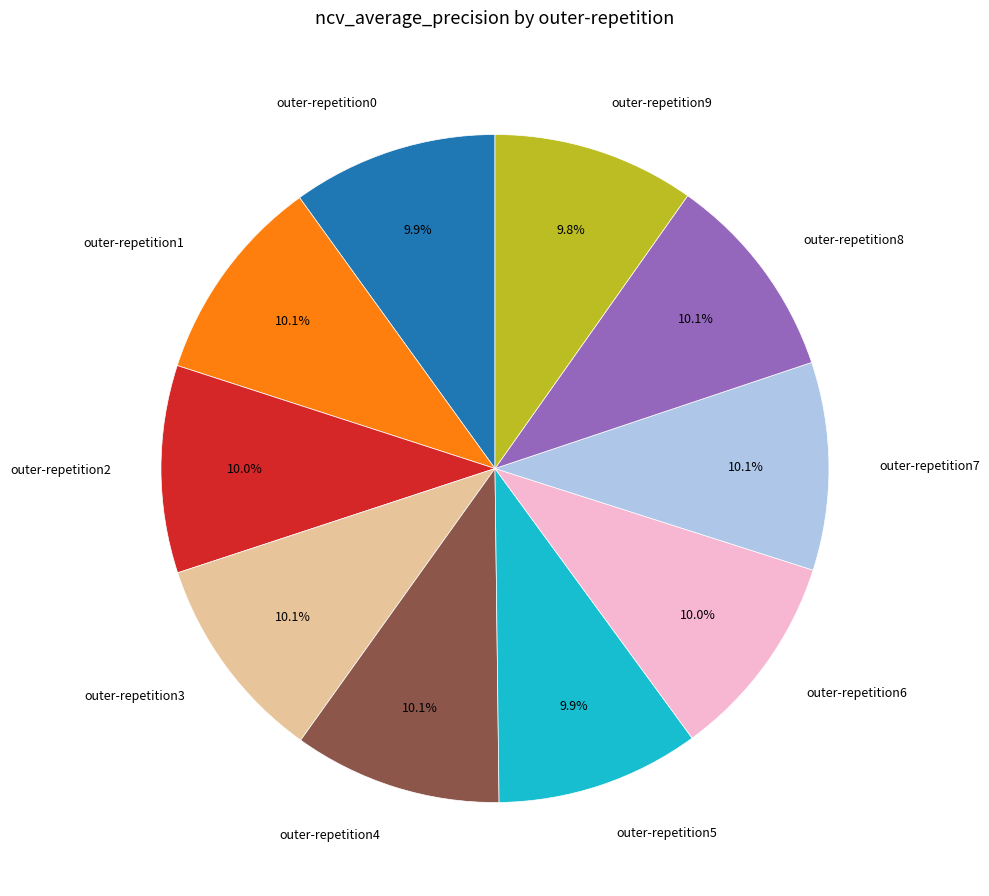

Count the number of slices in the pie.

10